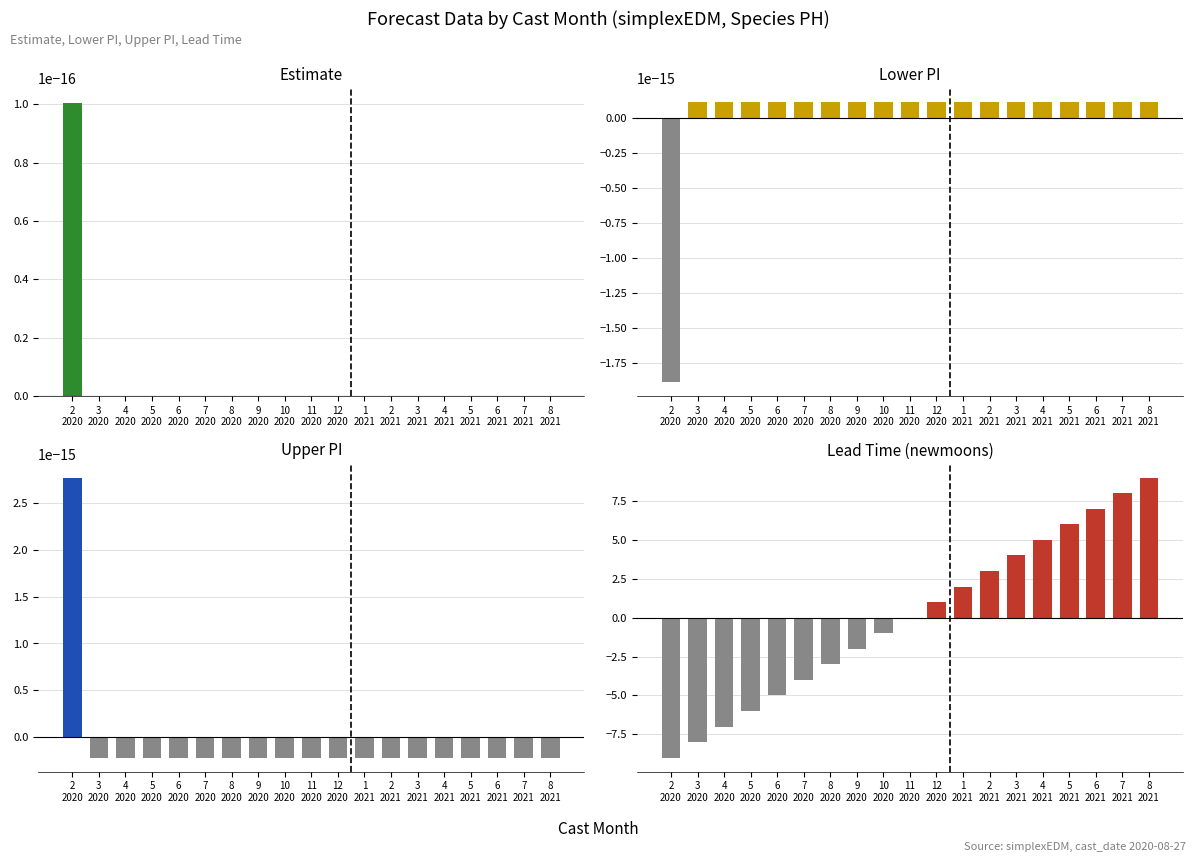

What is the difference between the second highest and minimum values in the Lead Time (newmoons) series?

17.0